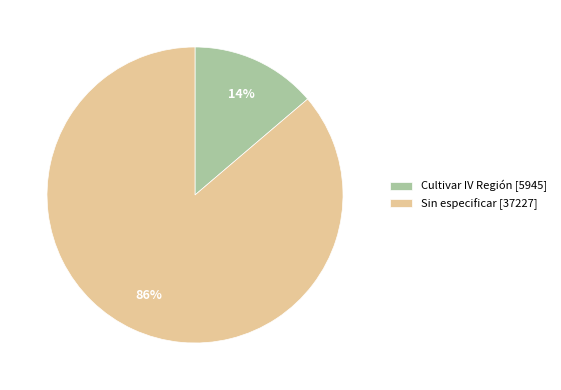

Is there a majority slice in this chart?

Yes